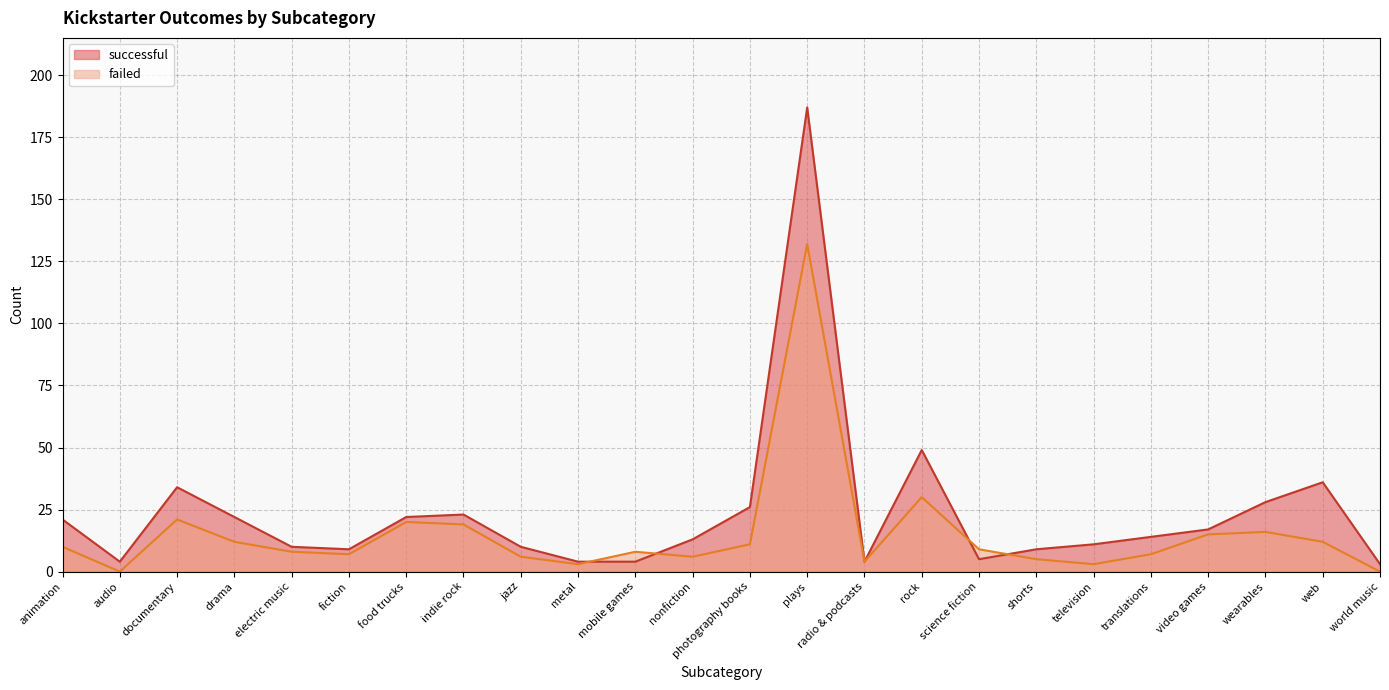

True or false: successful has more than 0 interior local peaks.

True